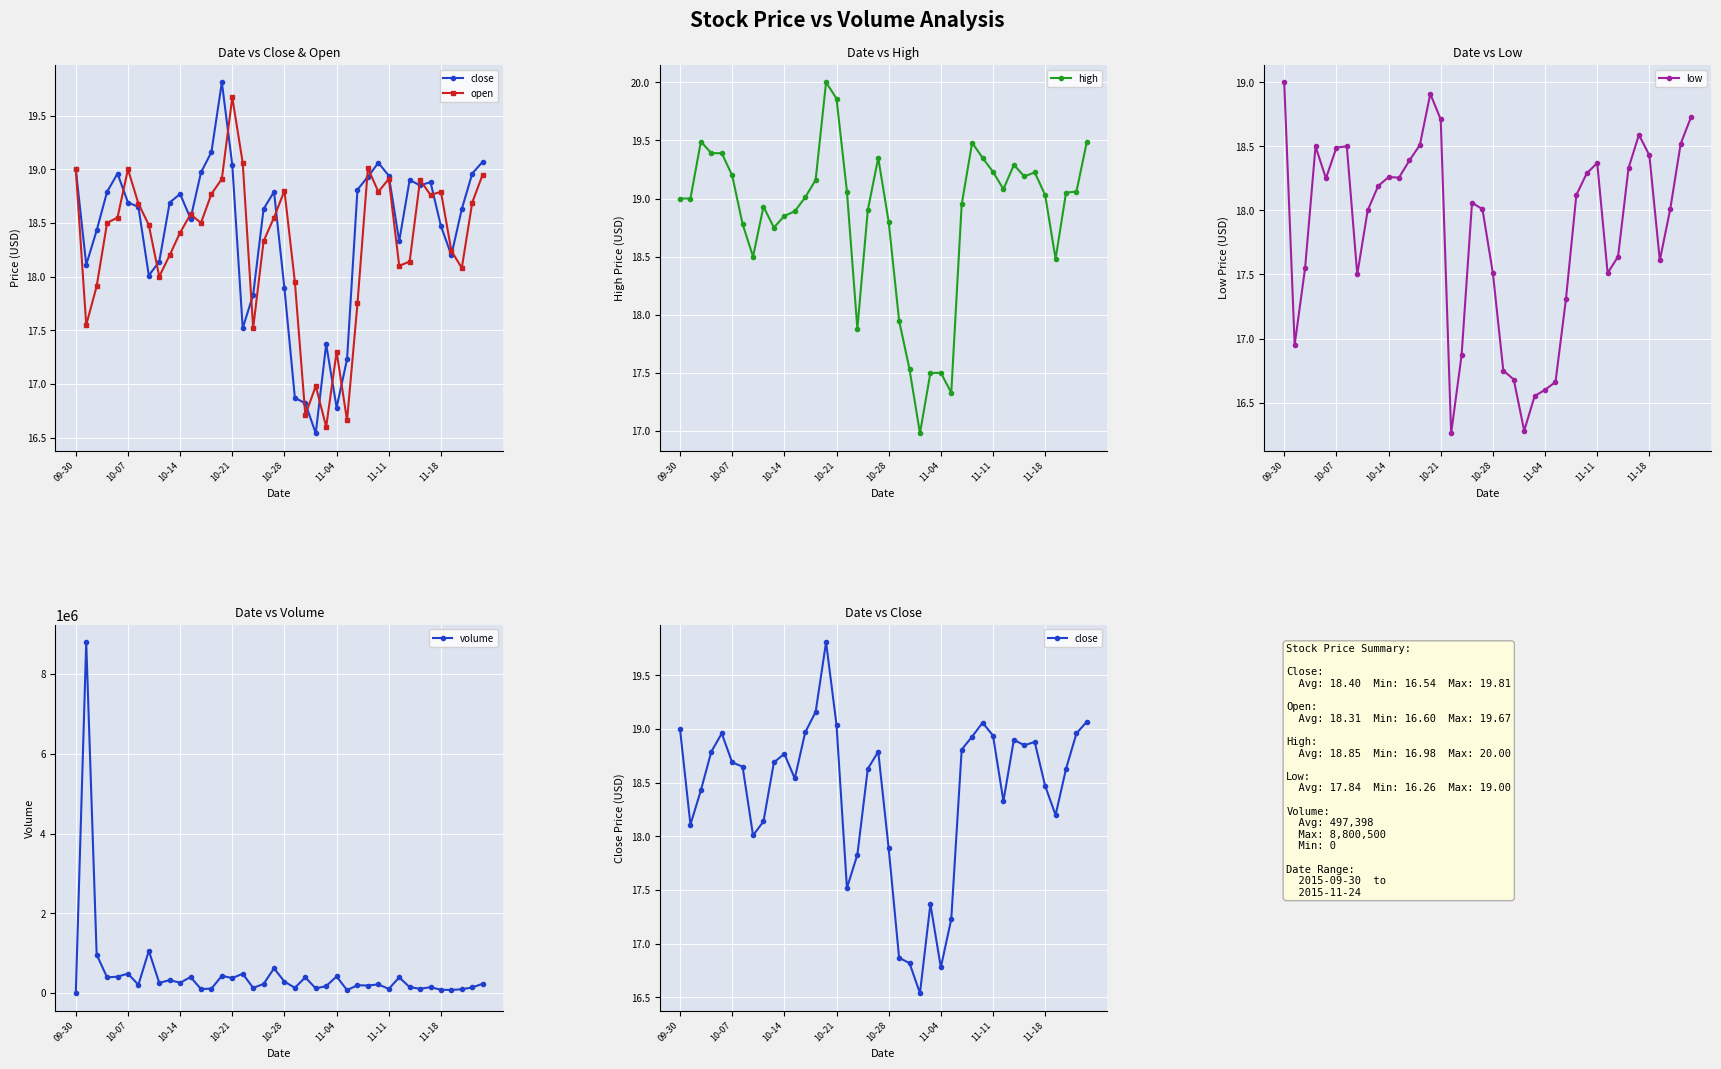

Which series has the largest total across all categories?

volume